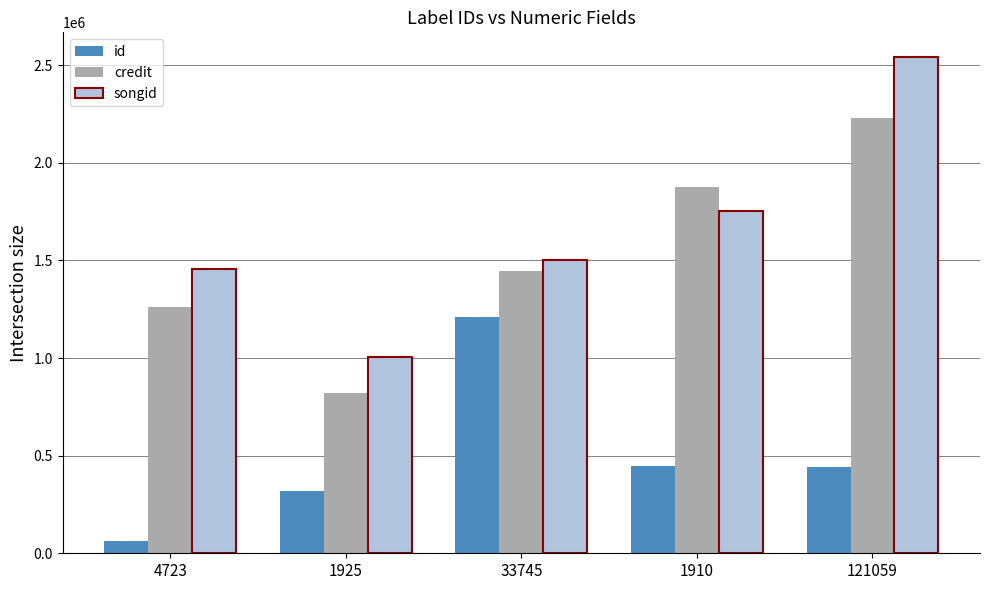

What is the total value across all series at 4723?

2779688